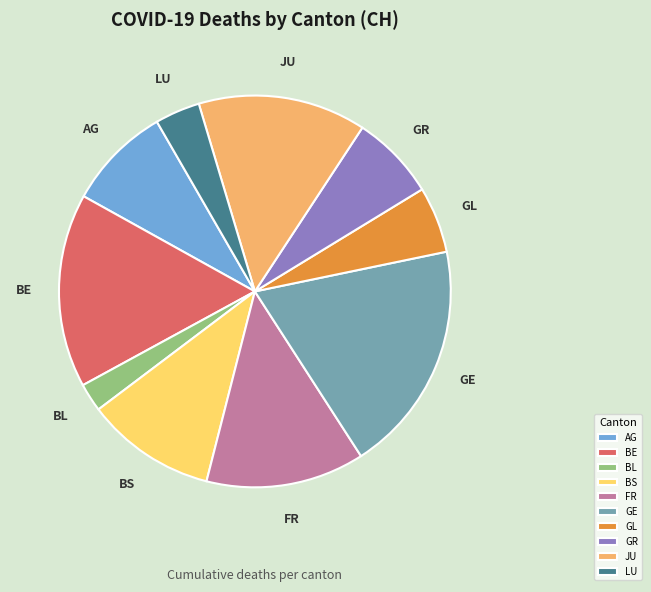

How many segments does this pie chart have?

10